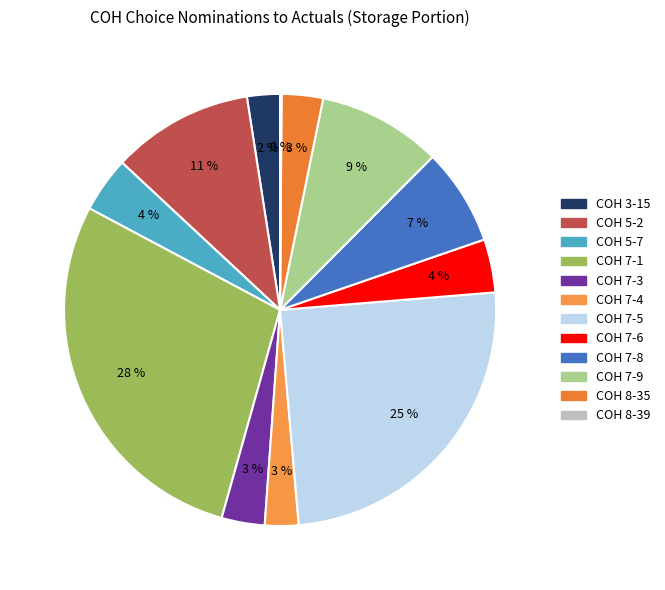

Is there any slice that represents more than half of the pie?

No